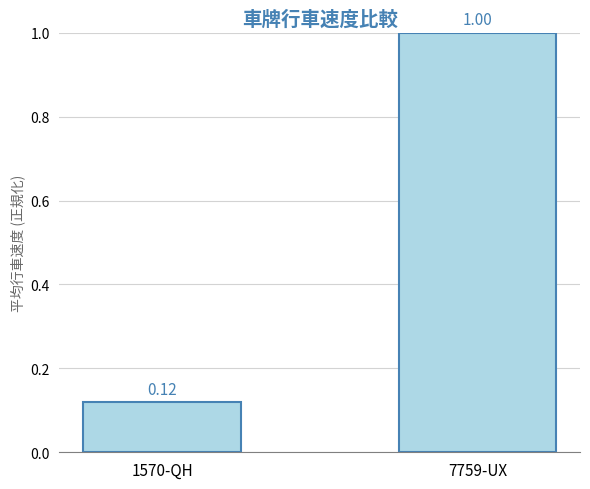

What is the change in value from 1570-QH to 7759-UX?

+0.9